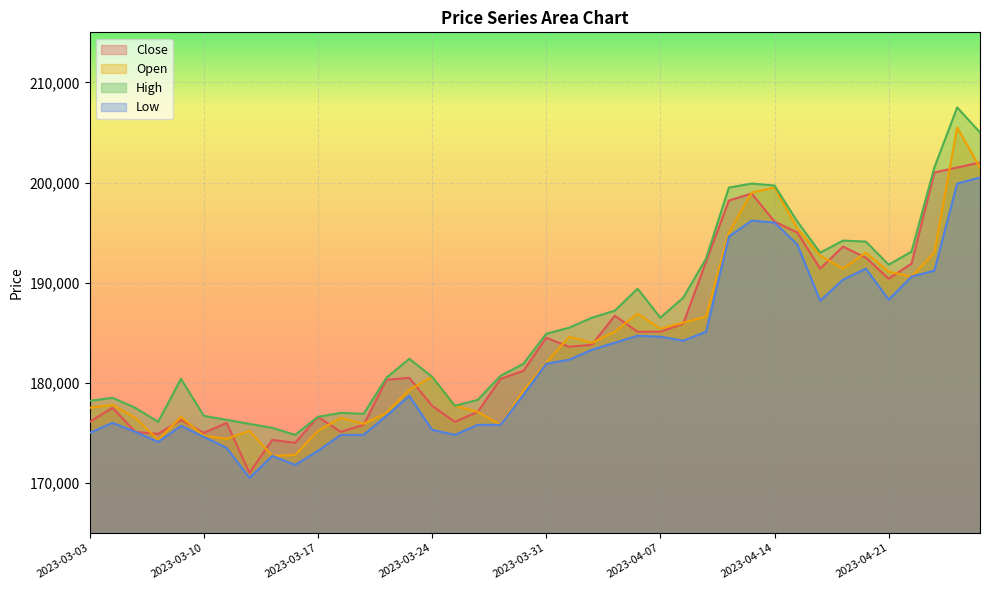

Reading left to right, list all the values displayed in this chart.

Close: 2023-03-03=176100	2023-03-06=177500	2023-03-07=175100	2023-03-08=174900	2023-03-09=176300	2023-03-10=175000	2023-03-13=176000	2023-03-14=171000	2023-03-15=174300	2023-03-16=174000	2023-03-17=176600	2023-03-20=175100	2023-03-21=175800	2023-03-22=180300	2023-03-23=180500	2023-03-24=177700	2023-03-27=176100	2023-03-28=177100	2023-03-29=180400	2023-03-30=181200	2023-03-31=184500	2023-04-03=183600	2023-04-04=183800	2023-04-05=186700	2023-04-06=185100	2023-04-07=185100	2023-04-10=185900	2023-04-11=192100	2023-04-12=198200	2023-04-13=198900	2023-04-14=196100	2023-04-17=195000	2023-04-18=191400	2023-04-19=193600	2023-04-20=192500	2023-04-21=190400	2023-04-24=191900	2023-04-25=201000	2023-04-26=201500	2023-04-27=202000
Open: 2023-03-03=177500	2023-03-06=177800	2023-03-07=176500	2023-03-08=174300	2023-03-09=176600	2023-03-10=174700	2023-03-13=174400	2023-03-14=175200	2023-03-15=172700	2023-03-16=172800	2023-03-17=175200	2023-03-20=176500	2023-03-21=175900	2023-03-22=177000	2023-03-23=179300	2023-03-24=180600	2023-03-27=177700	2023-03-28=177100	2023-03-29=175800	2023-03-30=179200	2023-03-31=182000	2023-04-03=184600	2023-04-04=184000	2023-04-05=185100	2023-04-06=186900	2023-04-07=185400	2023-04-10=186000	2023-04-11=186600	2023-04-12=195000	2023-04-13=199000	2023-04-14=199500	2023-04-17=195400	2023-04-18=192700	2023-04-19=191400	2023-04-20=193000	2023-04-21=191100	2023-04-24=190600	2023-04-25=193000	2023-04-26=205500	2023-04-27=201500
High: 2023-03-03=178200	2023-03-06=178500	2023-03-07=177500	2023-03-08=176100	2023-03-09=180400	2023-03-10=176700	2023-03-13=176300	2023-03-14=175900	2023-03-15=175500	2023-03-16=174800	2023-03-17=176600	2023-03-20=177000	2023-03-21=176900	2023-03-22=180500	2023-03-23=182400	2023-03-24=180600	2023-03-27=177700	2023-03-28=178300	2023-03-29=180700	2023-03-30=181900	2023-03-31=184900	2023-04-03=185500	2023-04-04=186500	2023-04-05=187200	2023-04-06=189400	2023-04-07=186500	2023-04-10=188500	2023-04-11=192400	2023-04-12=199500	2023-04-13=199900	2023-04-14=199700	2023-04-17=196100	2023-04-18=193000	2023-04-19=194200	2023-04-20=194100	2023-04-21=191800	2023-04-24=193100	2023-04-25=201500	2023-04-26=207500	2023-04-27=205000
Low: 2023-03-03=175000	2023-03-06=176000	2023-03-07=175100	2023-03-08=174100	2023-03-09=175700	2023-03-10=174600	2023-03-13=173500	2023-03-14=170500	2023-03-15=172700	2023-03-16=171800	2023-03-17=173200	2023-03-20=174800	2023-03-21=174800	2023-03-22=176700	2023-03-23=178700	2023-03-24=175300	2023-03-27=174800	2023-03-28=175800	2023-03-29=175800	2023-03-30=178800	2023-03-31=181900	2023-04-03=182300	2023-04-04=183300	2023-04-05=184000	2023-04-06=184700	2023-04-07=184600	2023-04-10=184200	2023-04-11=185100	2023-04-12=194600	2023-04-13=196200	2023-04-14=196000	2023-04-17=193800	2023-04-18=188200	2023-04-19=190300	2023-04-20=191400	2023-04-21=188300	2023-04-24=190600	2023-04-25=191200	2023-04-26=199900	2023-04-27=200500